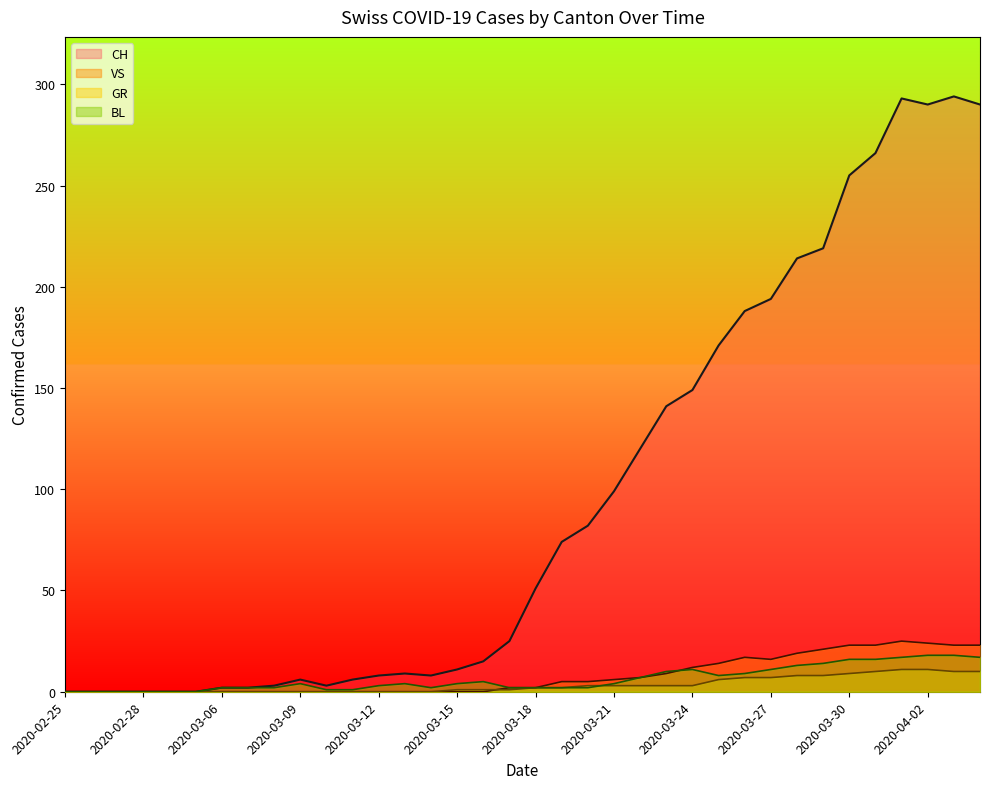

True or false: GR and CH cross at least once.

False